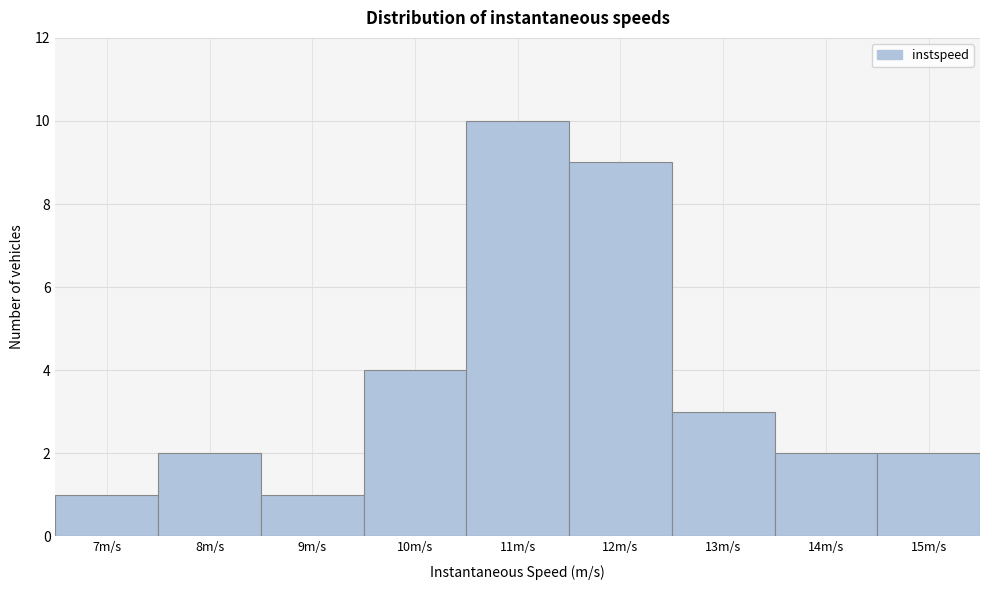

Reading left to right, extract all data points from this chart.

7m/s=1	8m/s=2	9m/s=1	10m/s=4	11m/s=10	12m/s=9	13m/s=3	14m/s=2	15m/s=2